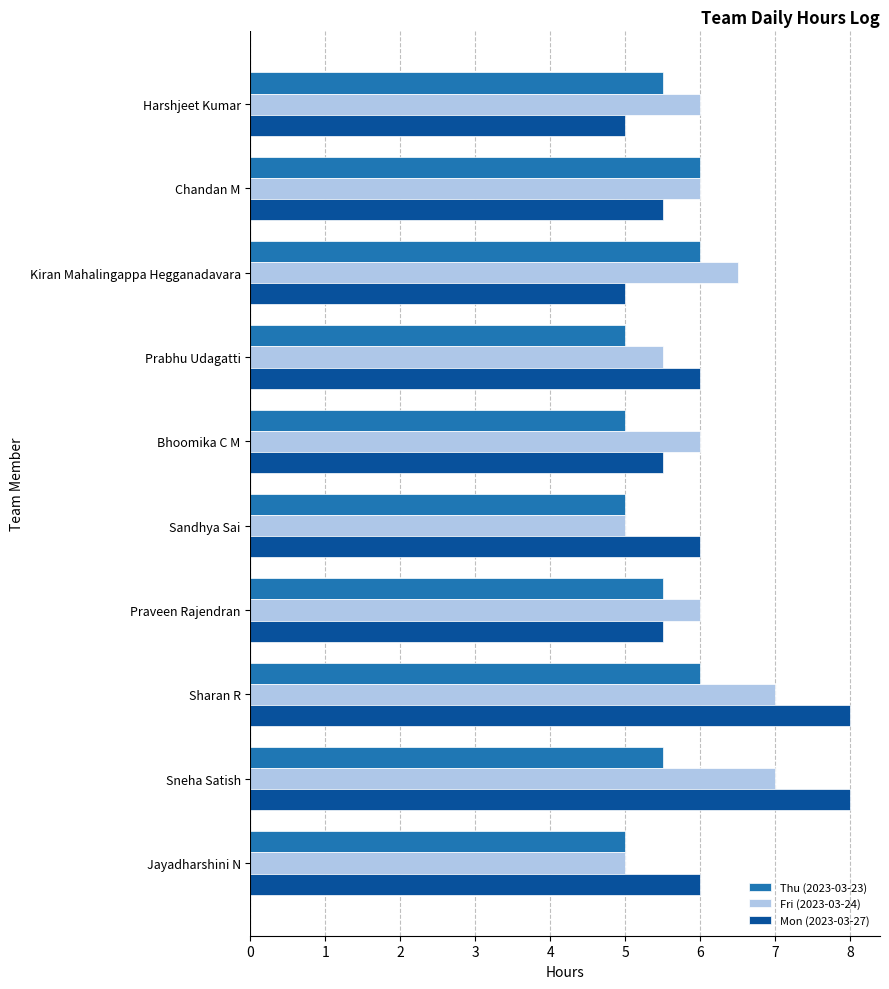

Which series has the largest range (max minus min)?

Mon (2023-03-27)